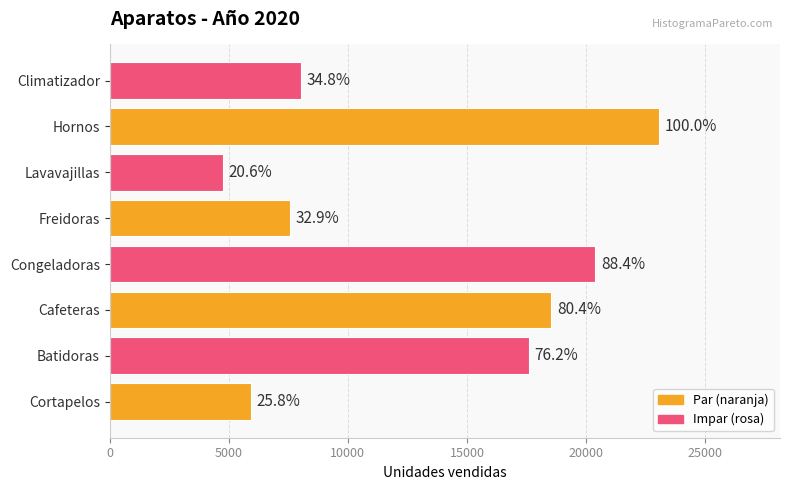

What is the difference between the second highest and second lowest values?

14440